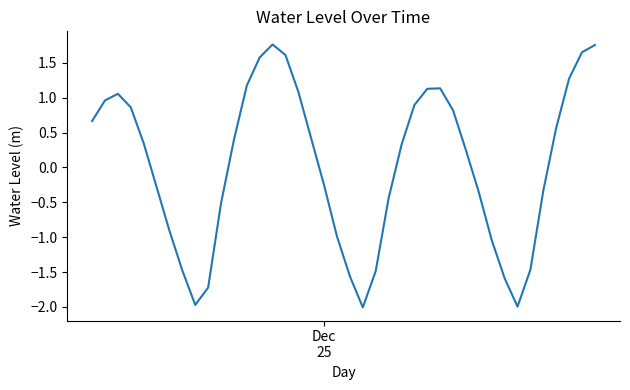

Does the chart display data point markers on the line(s)?

No